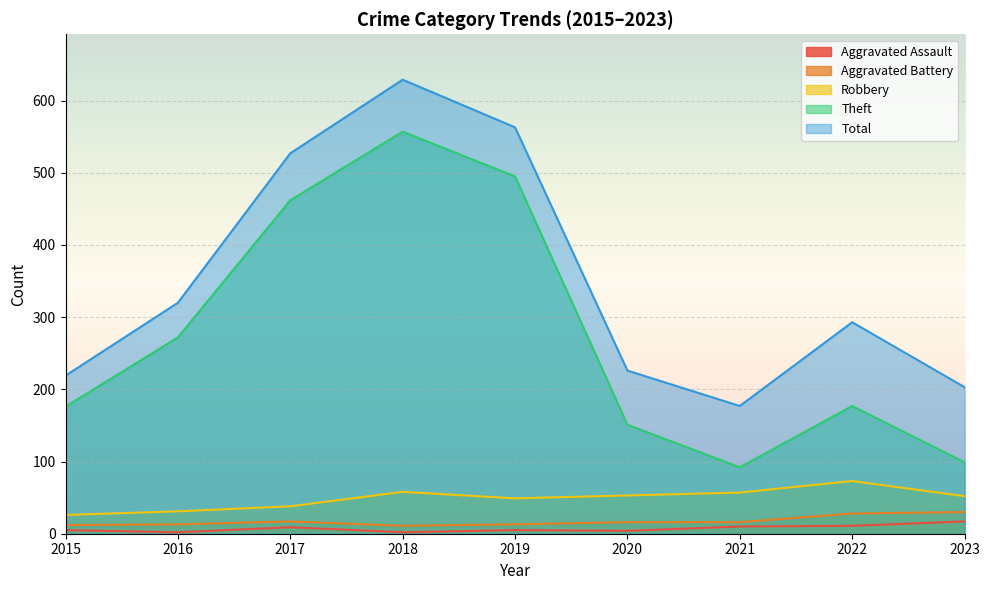

Reading left to right, what are all the values shown in this chart?

Aggravated Assault: 2015=5	2016=2	2017=9	2018=2	2019=5	2020=4	2021=10	2022=11	2023=17
Aggravated Battery: 2015=12	2016=13	2017=17	2018=11	2019=13	2020=16	2021=16	2022=28	2023=30
Robbery: 2015=26	2016=31	2017=38	2018=58	2019=49	2020=53	2021=57	2022=73	2023=52
Theft: 2015=176	2016=272	2017=462	2018=557	2019=495	2020=151	2021=92	2022=177	2023=99
Total: 2015=219	2016=320	2017=527	2018=629	2019=563	2020=226	2021=177	2022=293	2023=203